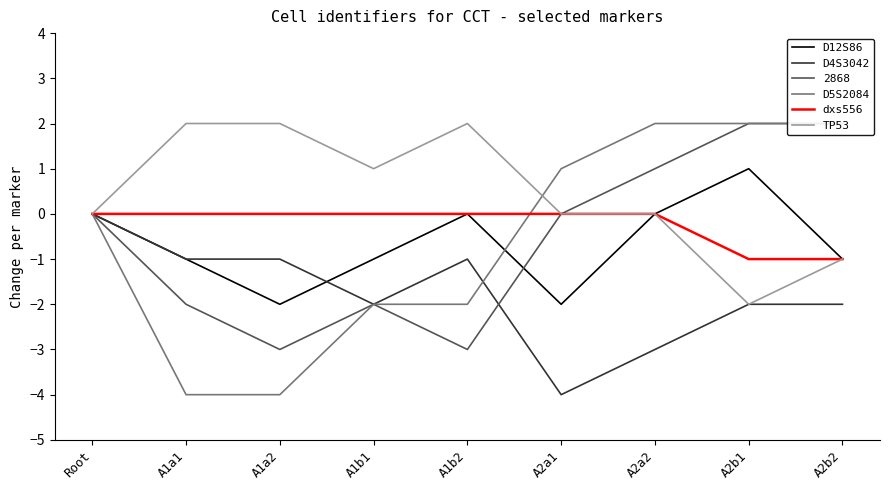

What is the difference between the highest and lowest values at A1b2?

4